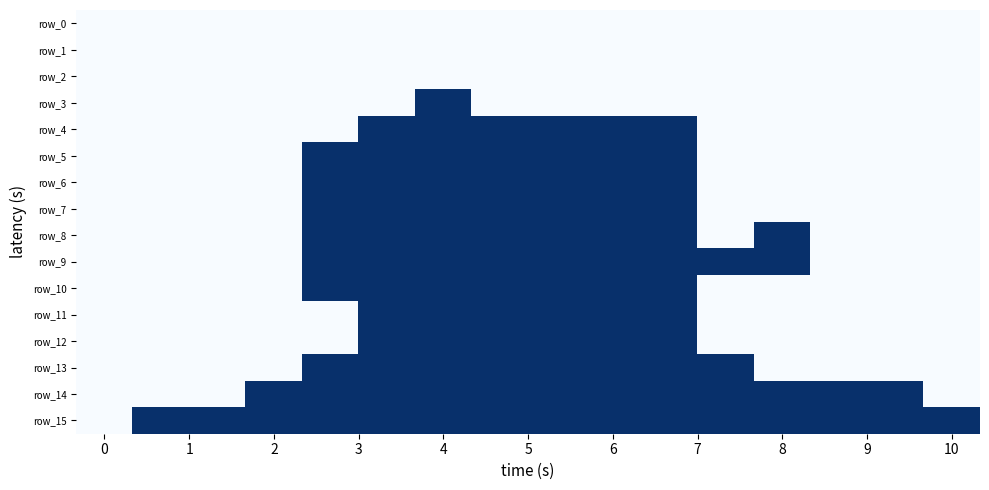

How many values in the row_3 series exceed 0?

1